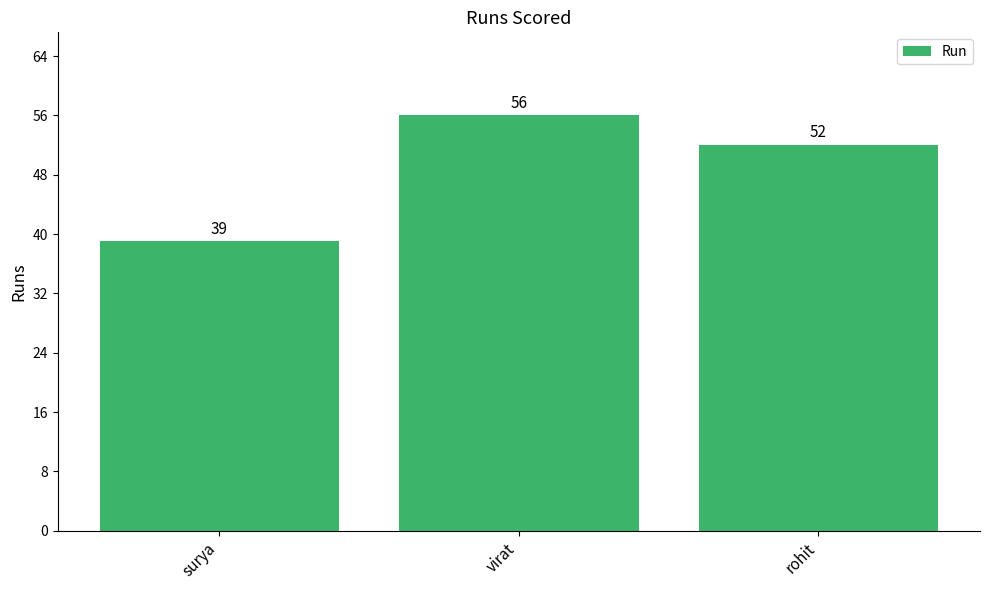

What is the label of the 1st bar from the left?

surya